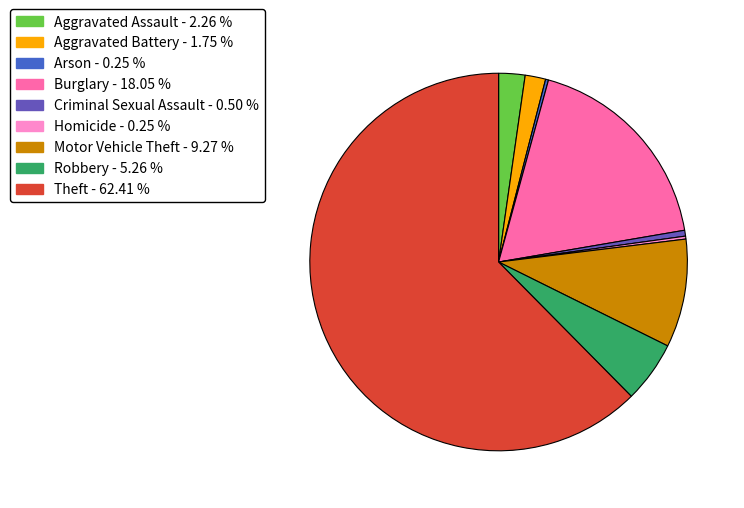

True or false: Theft accounts for 62% of the total.

True